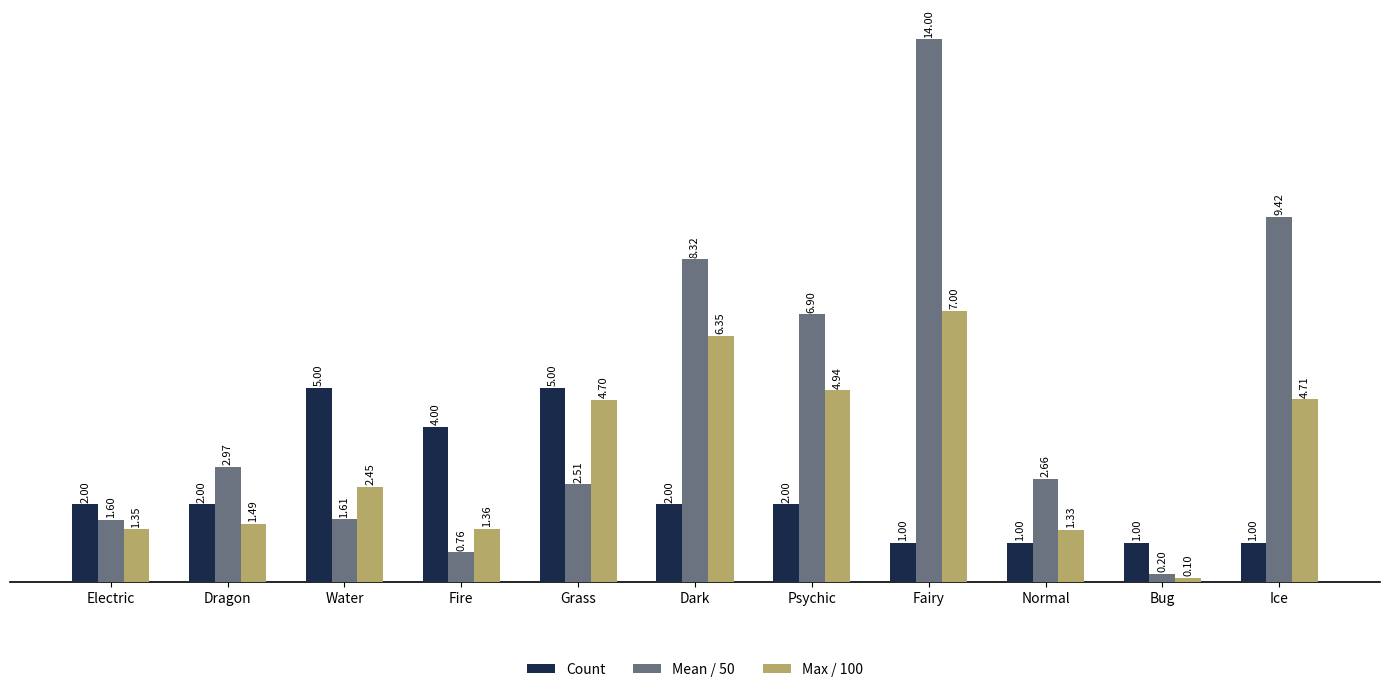

What is the sum of the Count values at Normal and Fire?

5.0